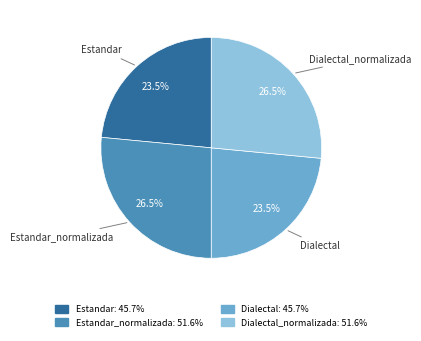

How many slices are in this pie chart?

4